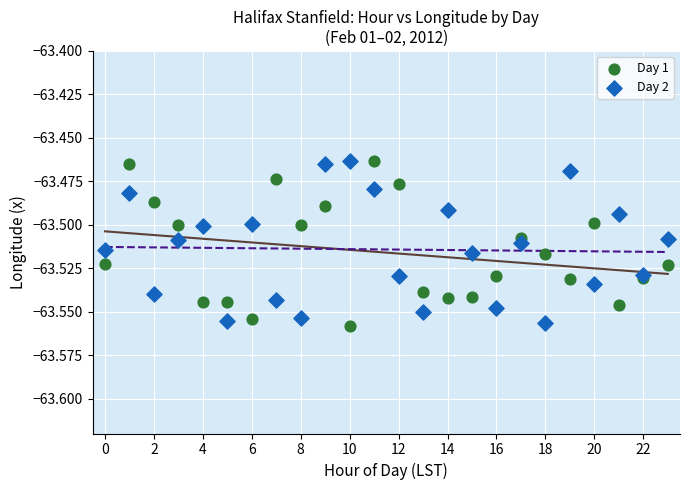

What are all the series names shown in the legend?

Day 1, Day 2